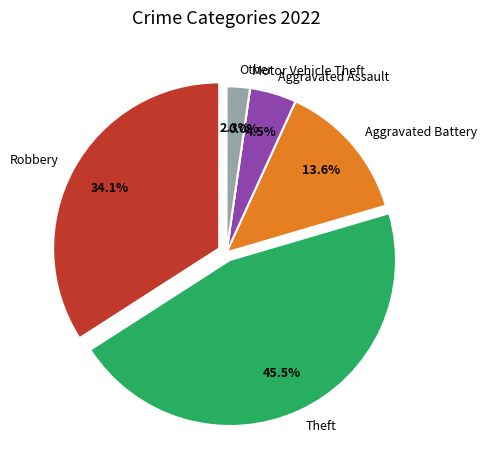

True or false: Other accounts for 1% of the total.

False